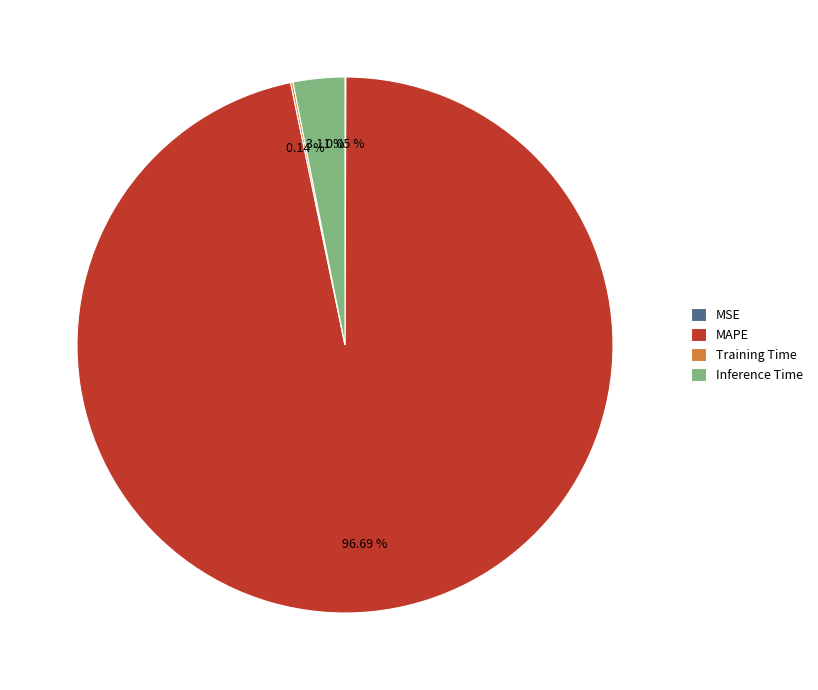

What is the largest slice in the pie chart?

MAPE